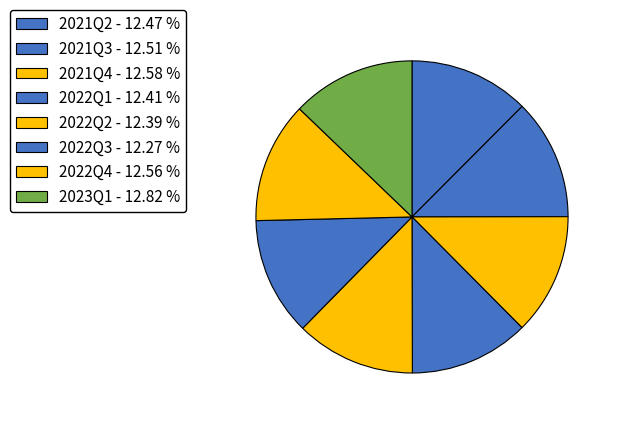

How many slices are in this pie chart?

8